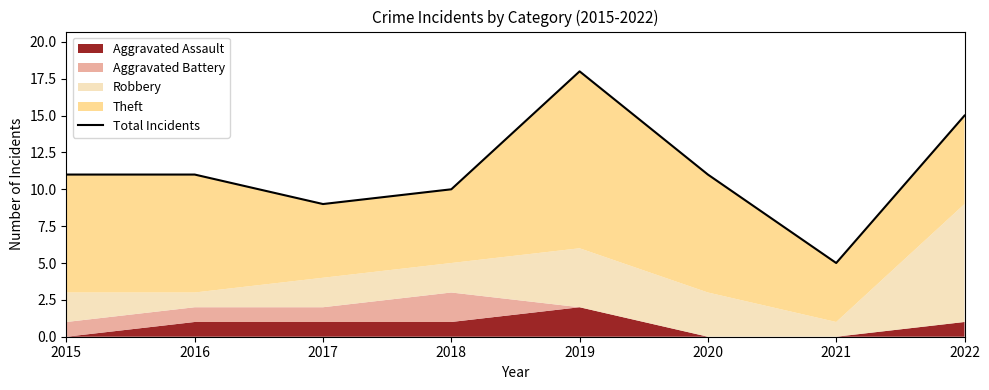

Reading right to left, list all the values displayed in this chart.

15	5	11	18	10	9	11	11